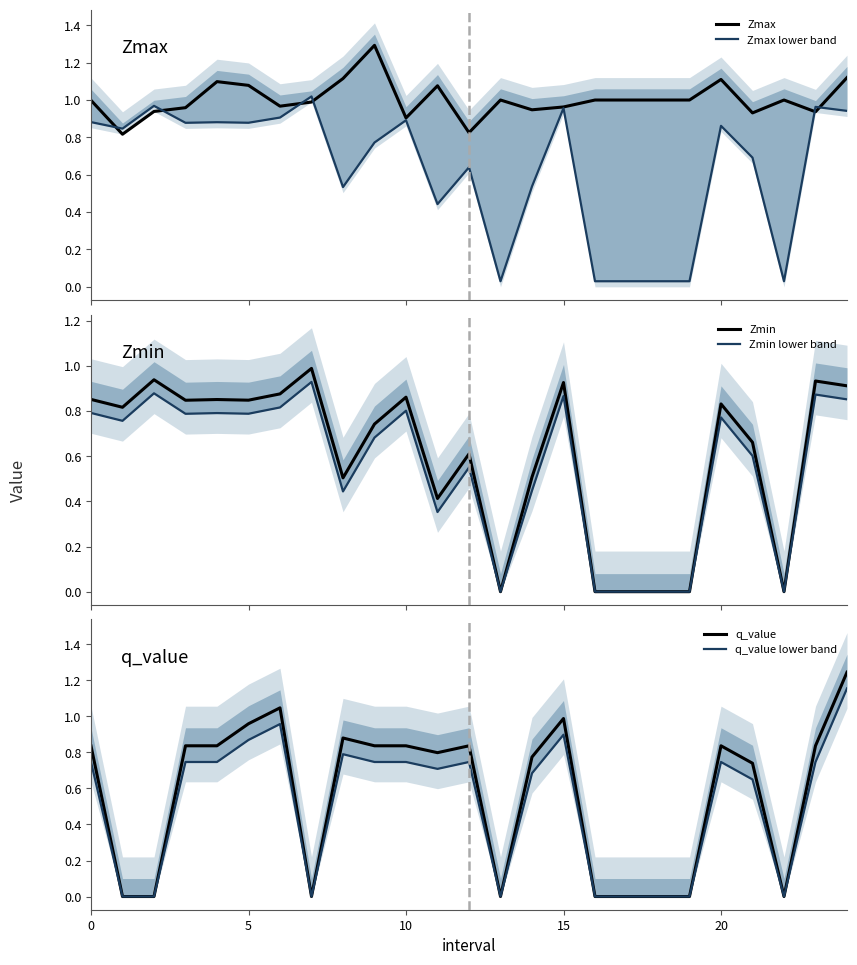

What is the maximum value shown in the chart?

1.3